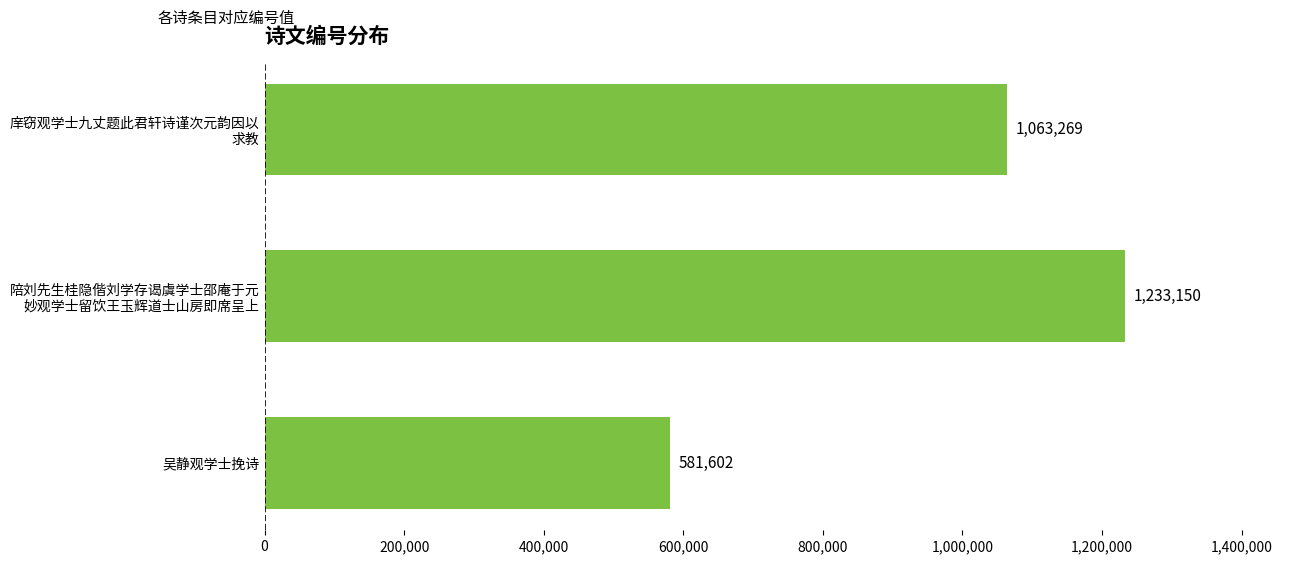

The chart shows a value of 581602 at 吴静观学士挽诗. True or false?

True